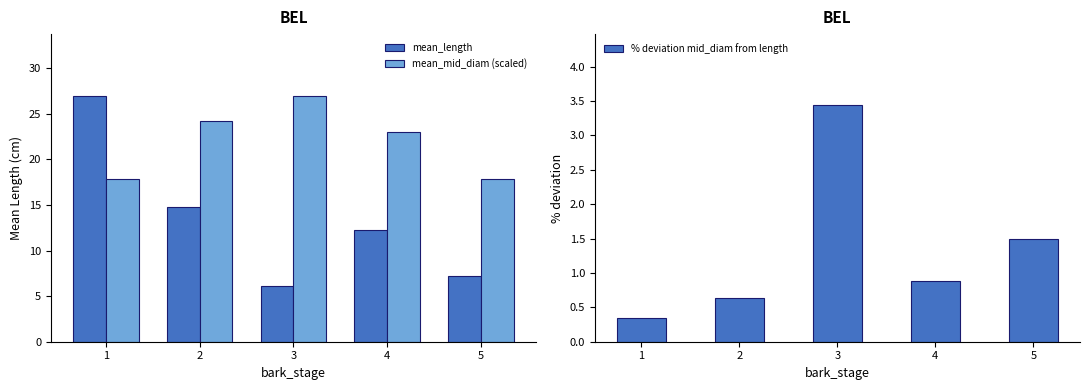

Reading left to right, transcribe all the data shown in this chart.

mean_length: 1=27.0	2=14.8	3=6.1	4=12.2	5=7.2
mean_mid_diam (scaled): 1=17.8	2=24.3	3=27.0	4=23.0	5=17.8
% deviation mid_diam from length: 1=0.3	2=0.6	3=3.4	4=0.9	5=1.5